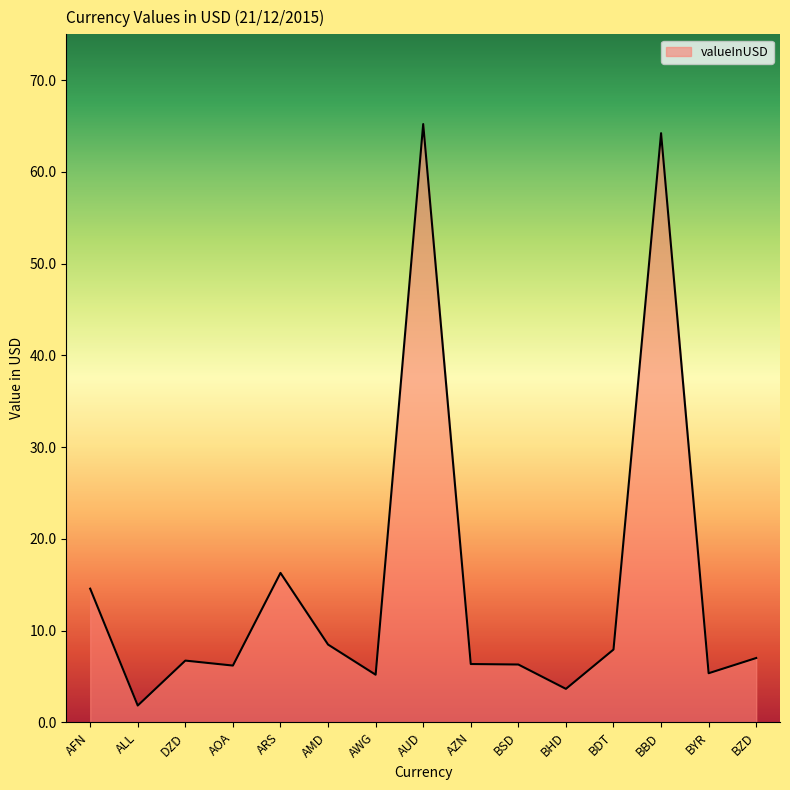

Between BDT and AUD, which is larger?

AUD